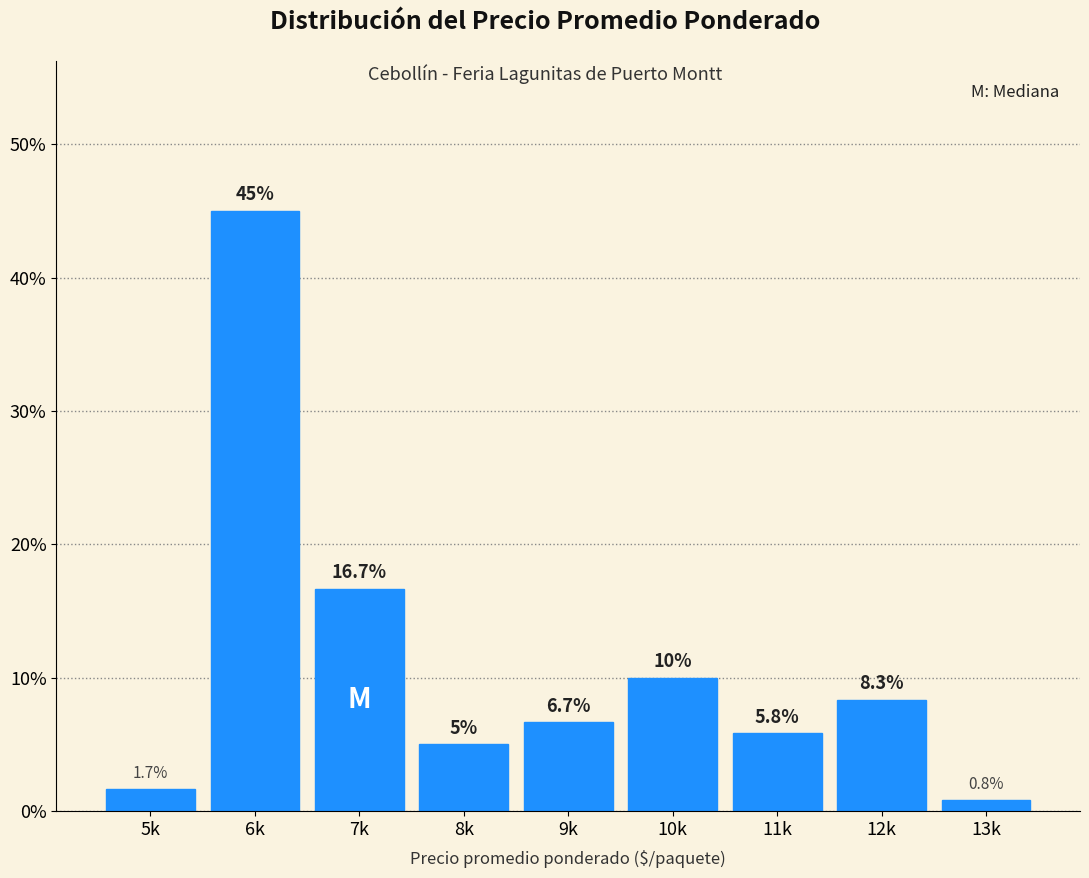

Reading left to right, transcribe all the data shown in this chart.

5k=1.7	6k=45.0	7k=16.7	8k=5.0	9k=6.7	10k=10.0	11k=5.8	12k=8.3	13k=0.8